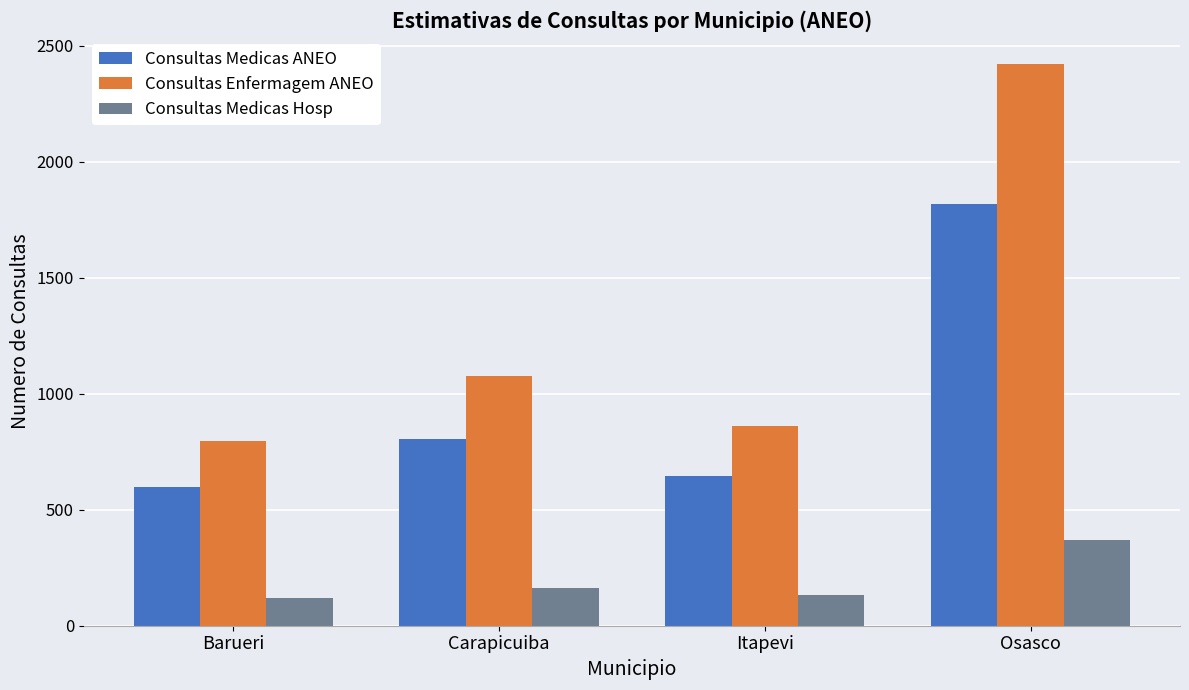

At how many categories does at least one series exceed 1130?

1